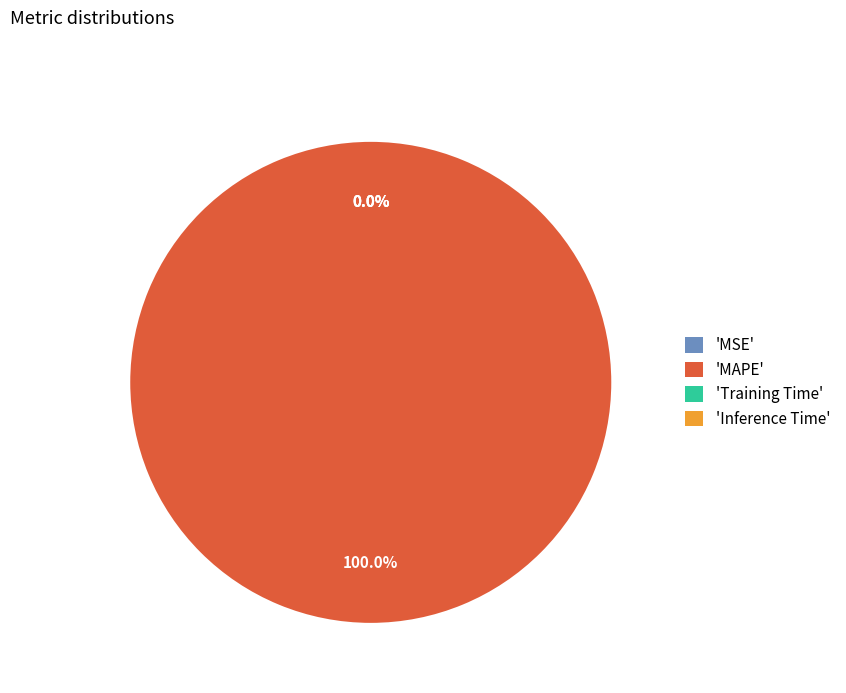

What is the smallest slice in the pie chart?

MSE